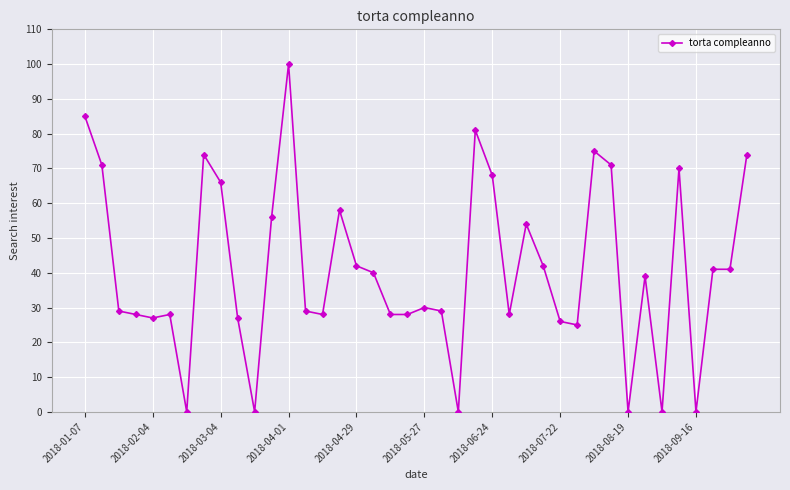

What is the greatest value displayed?

100